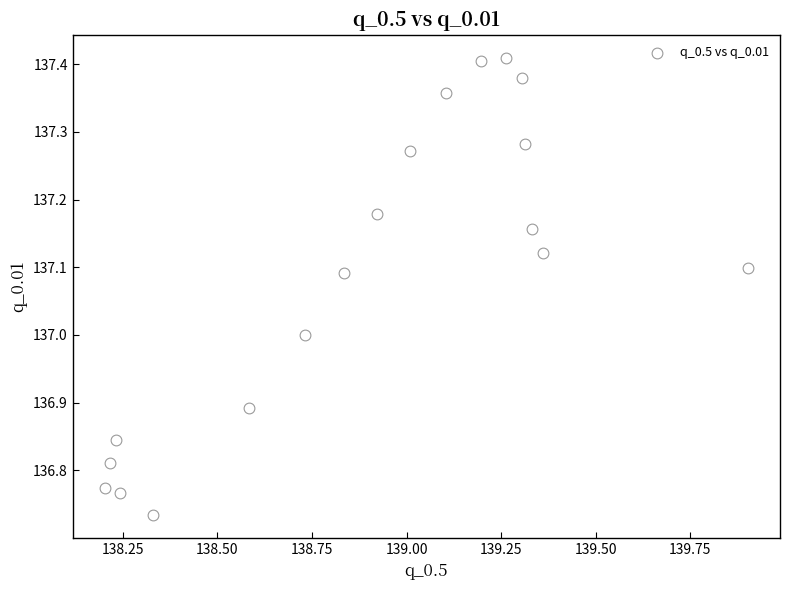

What is the range of X values (max minus min)?

1.7